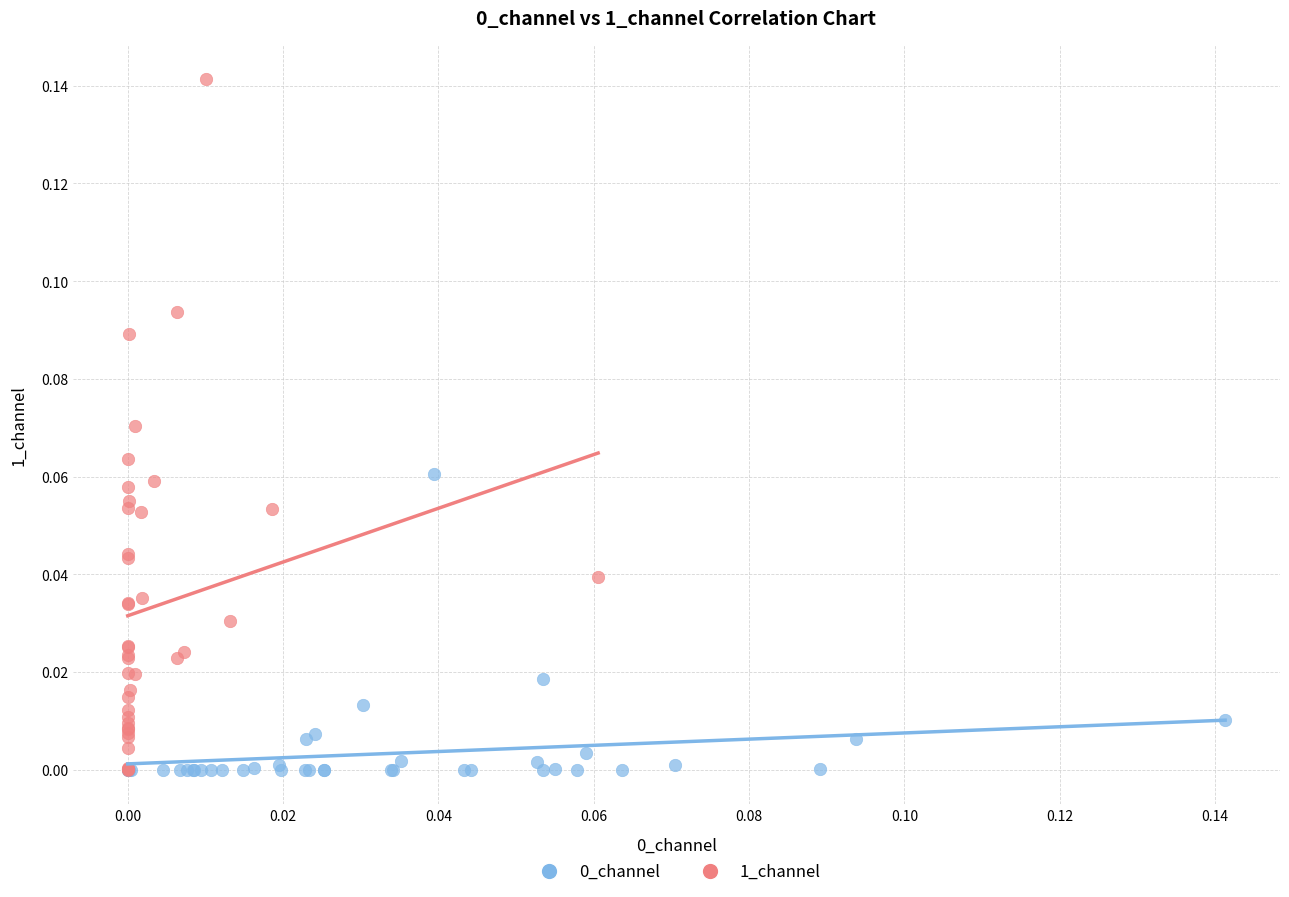

Which series reaches the maximum Y coordinate?

1_channel